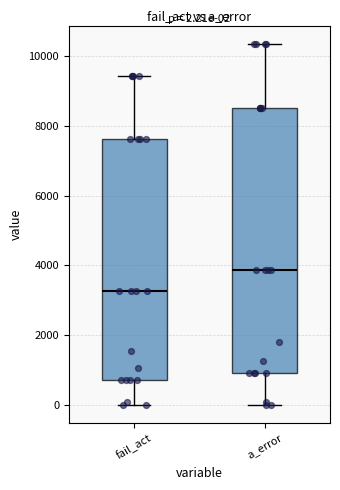

Comparing the boxes themselves (not the whiskers), which one is the tallest?

a_error